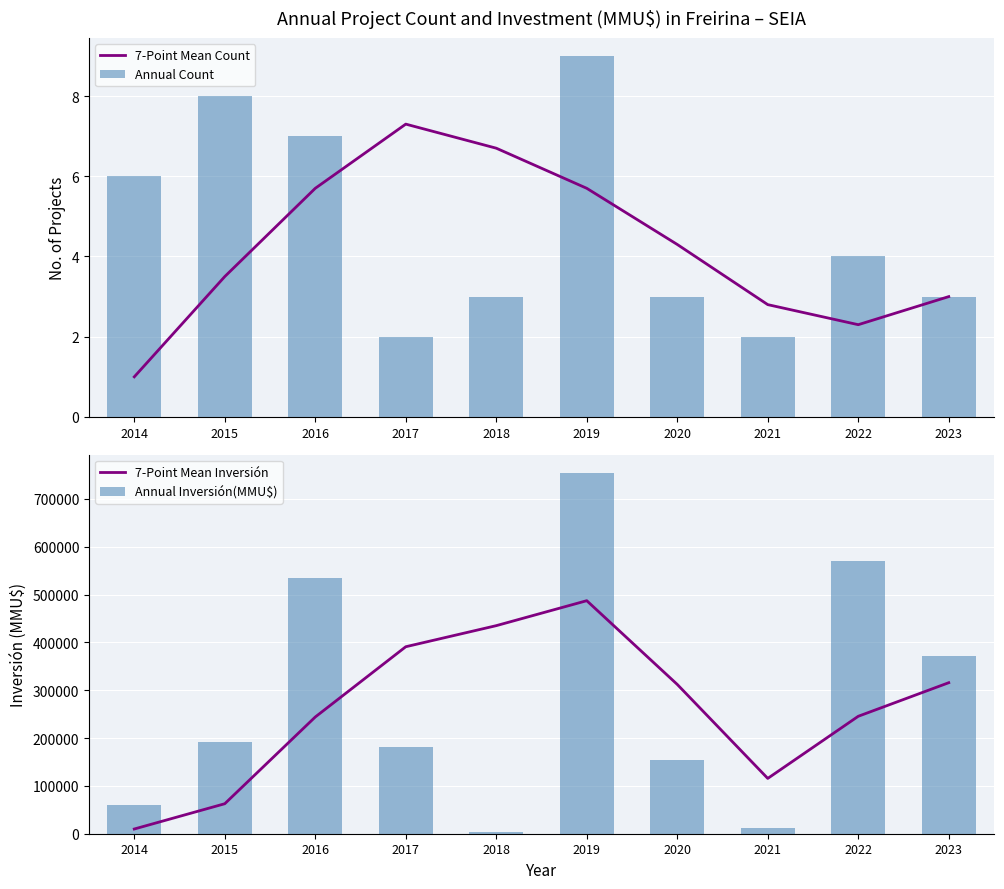

Reading left to right, transcribe all the data shown in this chart.

7-Point Mean Count: 1.0	3.5	5.7	7.3	6.7	5.7	4.3	2.8	2.3	3.0
Annual Count: 6.0	8.0	7.0	2.0	3.0	9.0	3.0	2.0	4.0	3.0
7-Point Mean Inversión: 9858.0	62693.0	243987.0	390843.0	434907.0	487087.0	312057.0	115607.0	245473.0	315667.0
Annual Inversión(MMU$): 59148.0	192010.0	533850.0	181652.0	3440.0	754573.0	153380.0	12000.0	571000.0	372000.0